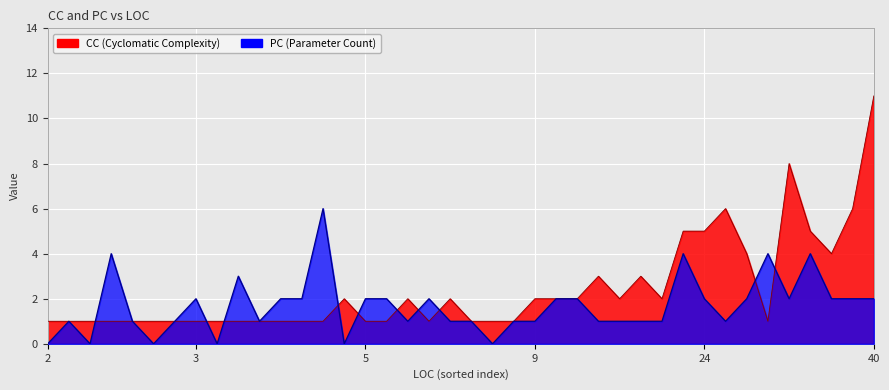

The CC series shows 1 at 2. True or false?

True